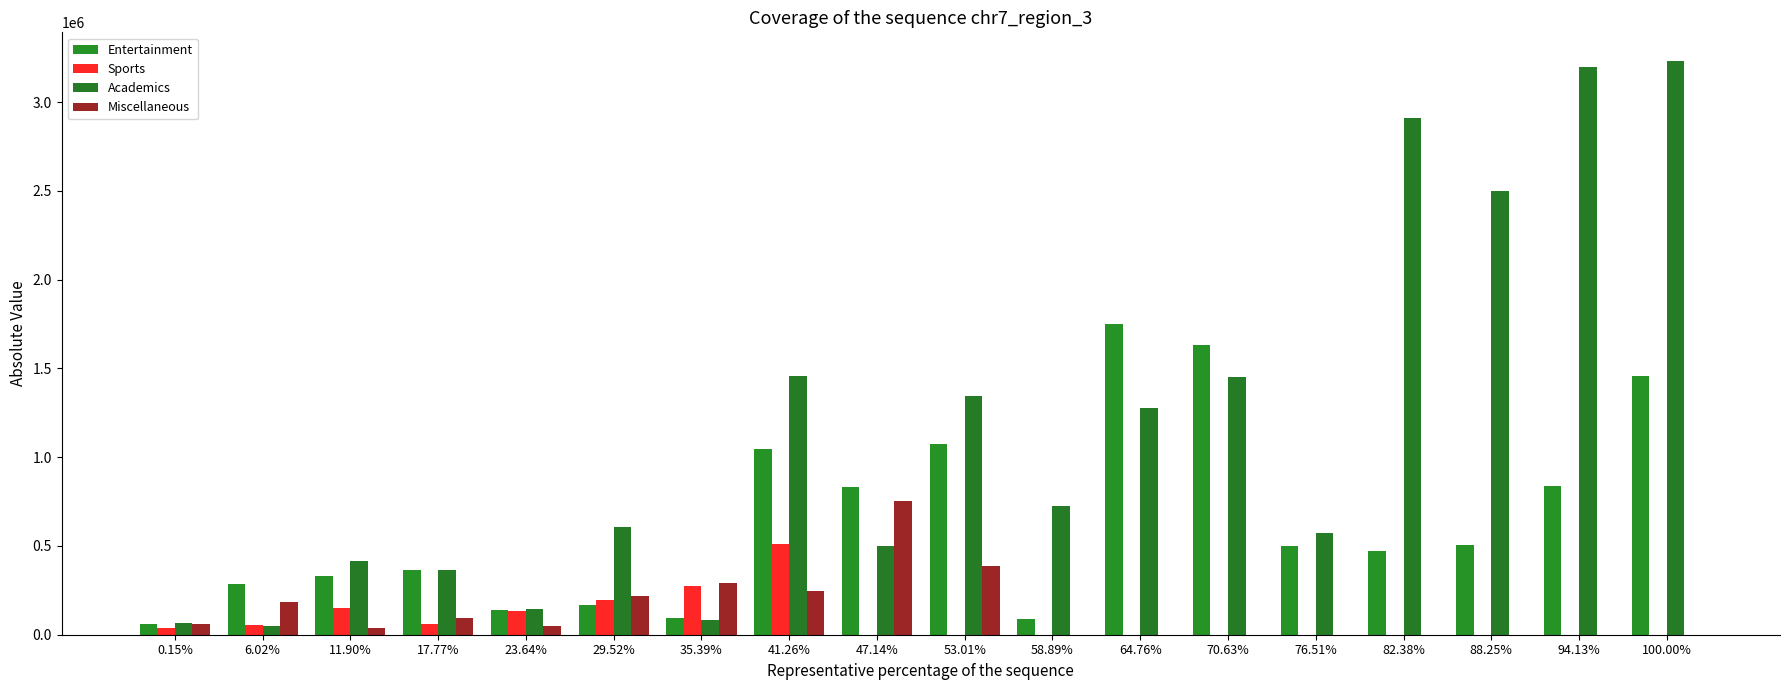

What is the difference between the Entertainment values at 47.14% and 35.39%?

735500.2